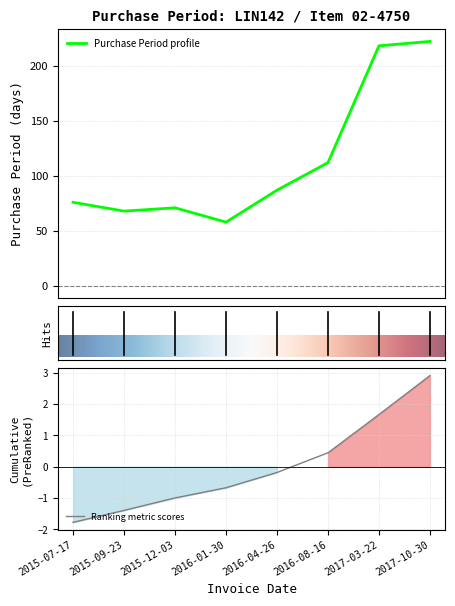

True or false: the data has more than 1 interior local peaks.

False